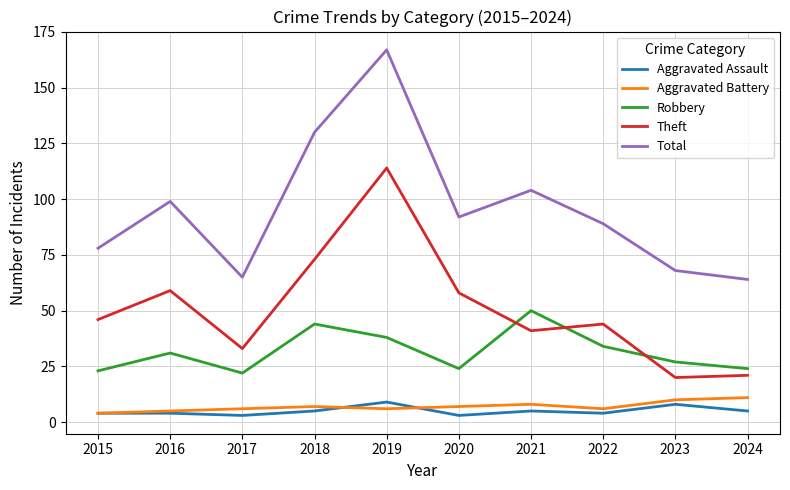

Where does the Total series first go above 92?

2016